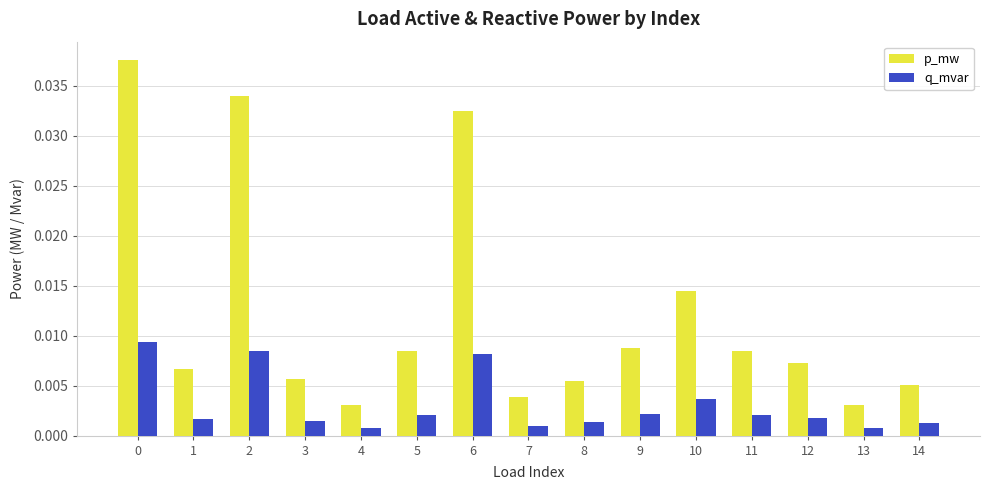

What are all the series names shown in the legend?

p_mw, q_mvar